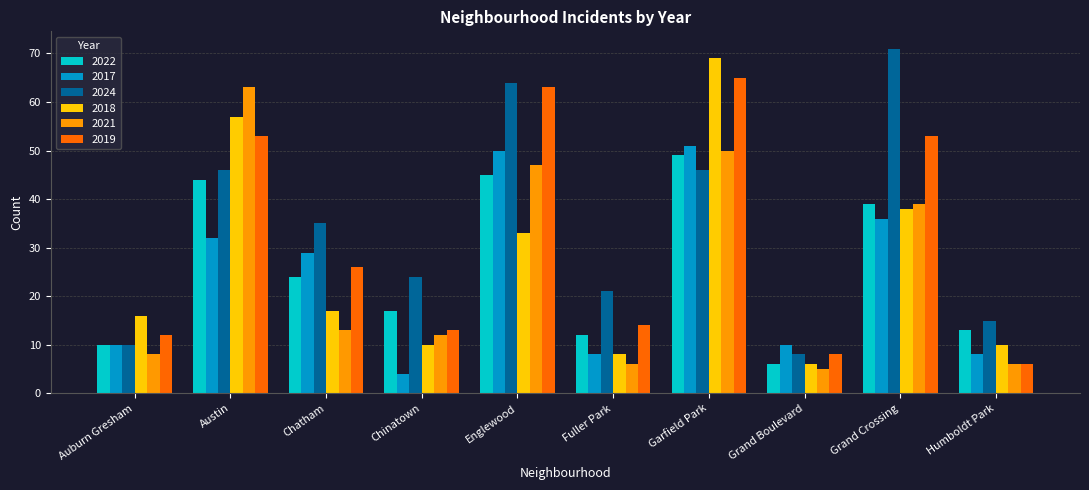

Rank the series by their maximum value, from highest to lowest.

2024, 2018, 2019, 2021, 2017, 2022